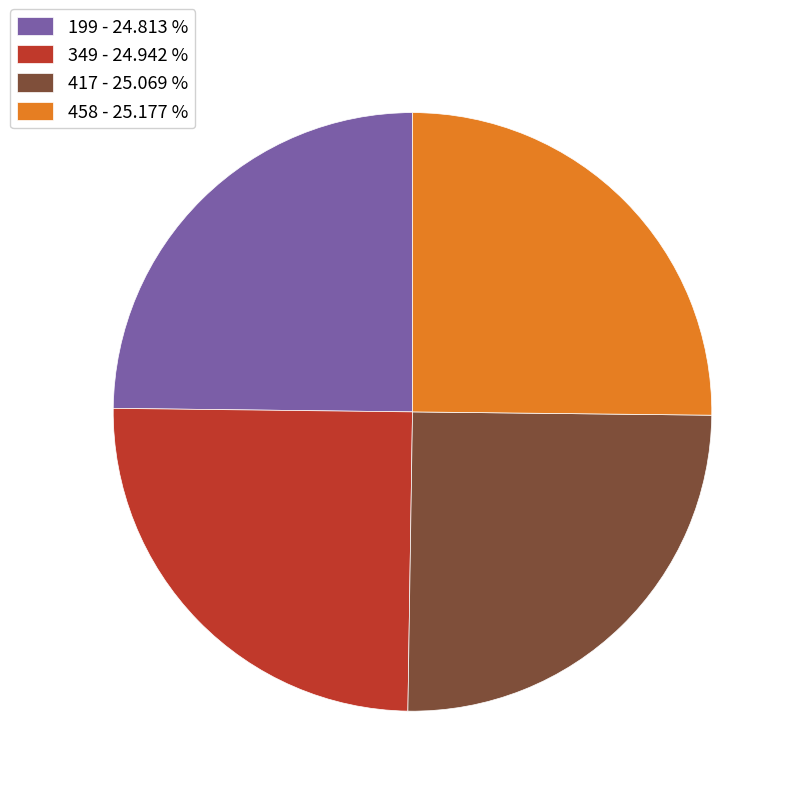

How many segments does this pie chart have?

4